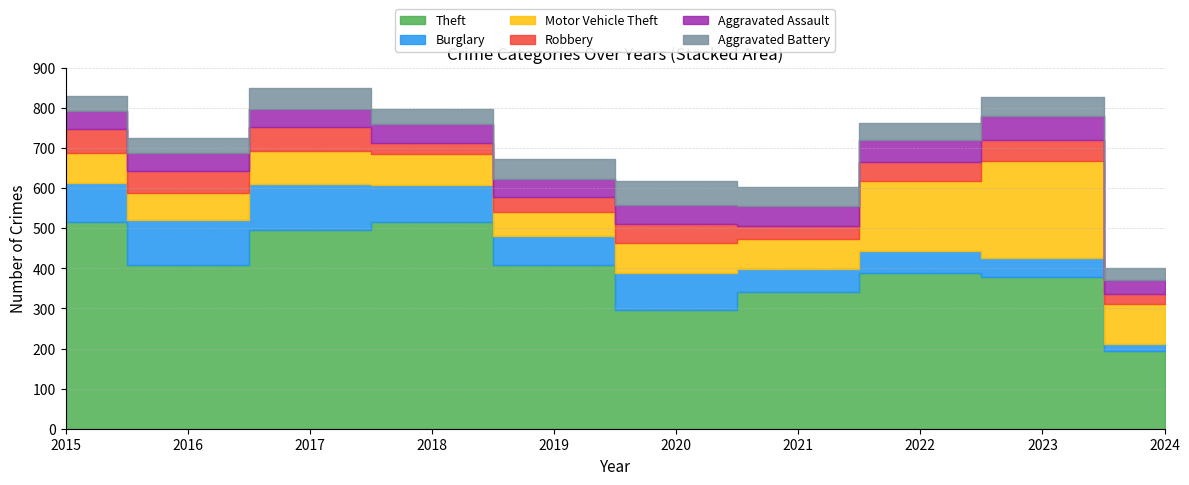

In Motor Vehicle Theft, how many points are higher than both neighbors (excluding endpoints)?

2